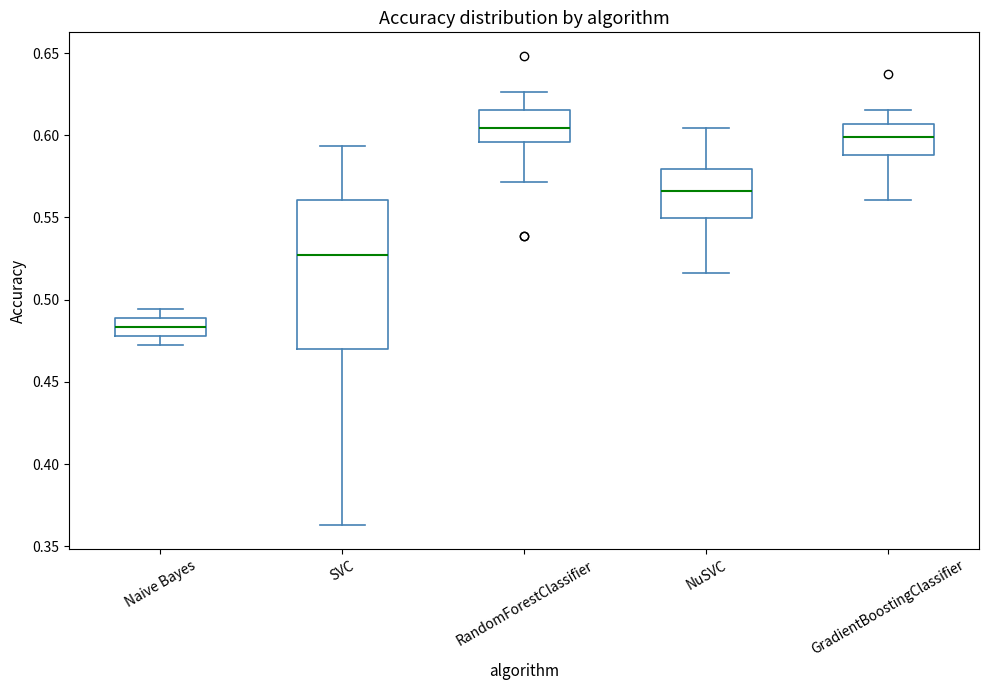

Reading left to right, read every box against the y-axis: the position of its median line, the range the box covers, and the ends of its whiskers. The values are not printed on the chart, so give them approximately, as read against the axis.

Naive Bayes: median 0.485, box 0.480 to 0.490, whiskers 0.475 to 0.495
SVC: median 0.525, box 0.470 to 0.560, whiskers 0.365 to 0.595
RandomForestClassifier: median 0.605, box 0.595 to 0.615, whiskers 0.570 to 0.625
NuSVC: median 0.565, box 0.550 to 0.580, whiskers 0.515 to 0.605
GradientBoostingClassifier: median 0.600, box 0.590 to 0.605, whiskers 0.560 to 0.615